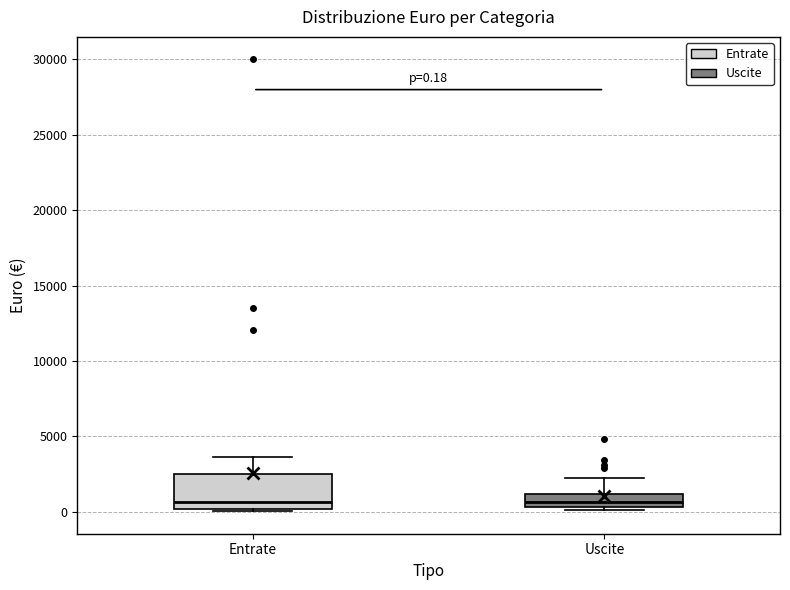

Comparing the boxes themselves (not the whiskers), which one is the tallest?

Entrate